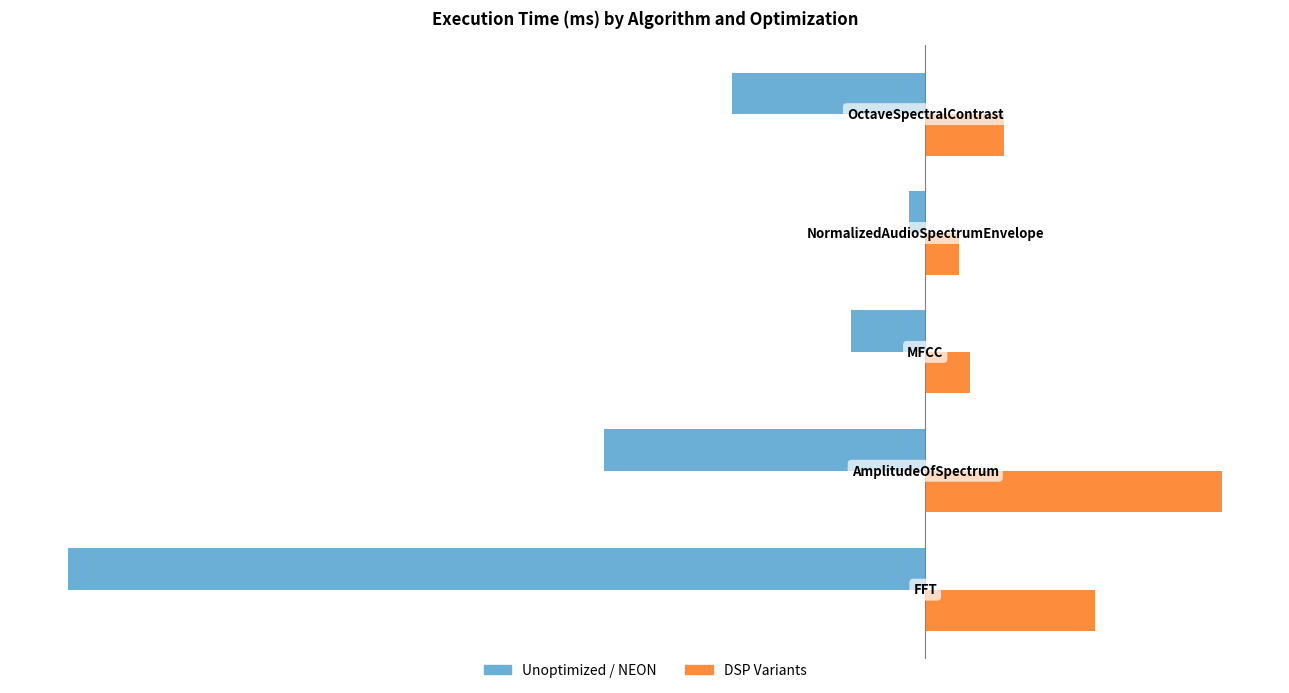

Which series has the largest range (max minus min)?

Unoptimized / NEON